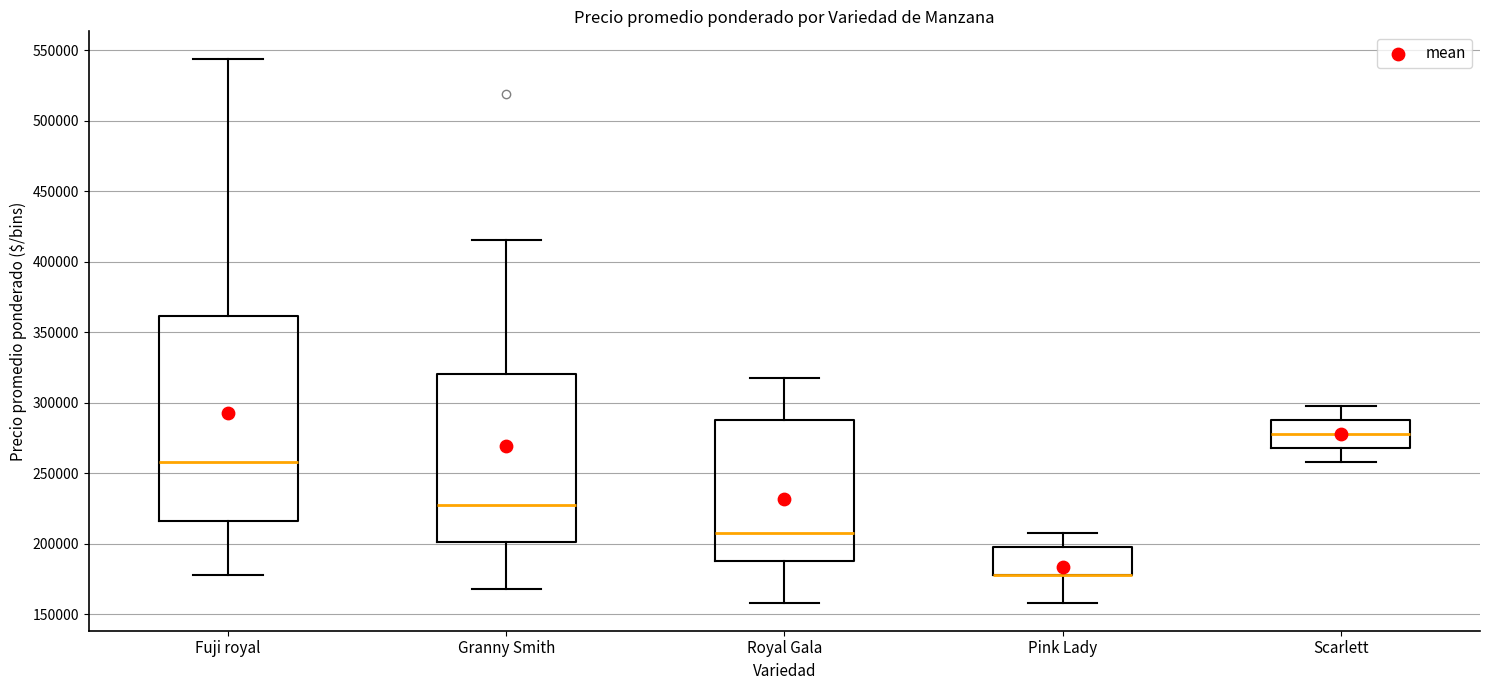

Reading left to right, transcribe this box plot: for each box, give where its median line is, the range the box spans, and where its two whiskers end, as read against the y-axis. The values are not printed on the chart, so give them approximately, as read against the axis.

Fuji royal: median 260000, box 215000 to 360000, whiskers 180000 to 545000
Granny Smith: median 230000, box 200000 to 320000, whiskers 170000 to 415000
Royal Gala: median 210000, box 190000 to 290000, whiskers 160000 to 320000
Pink Lady: median 180000 (drawn on the box's lower edge), box 180000 to 200000, whiskers 160000 to 210000
Scarlett: median 280000, box 270000 to 290000, whiskers 260000 to 300000